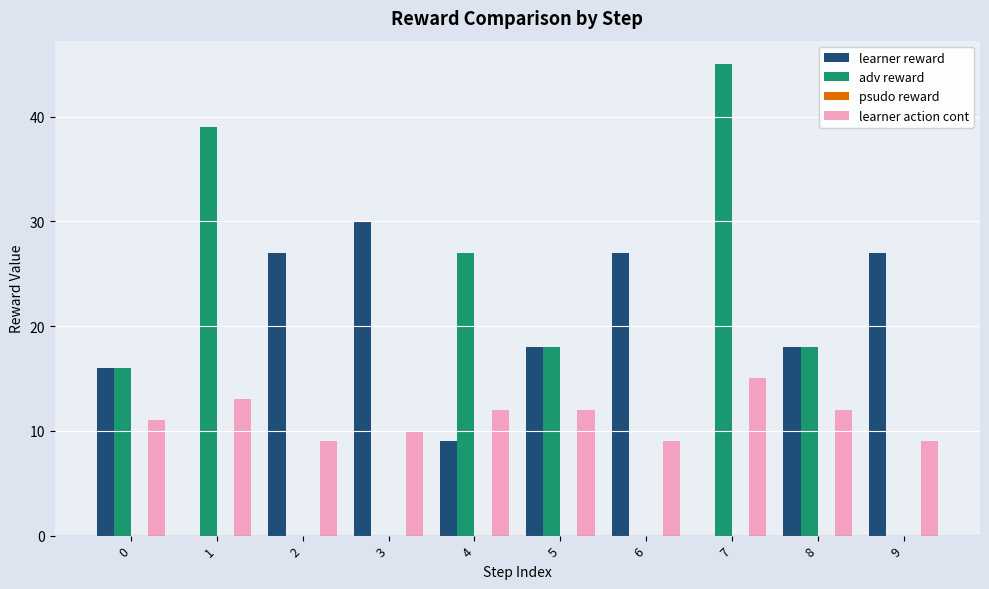

The value of learner action cont at 7 is 22. True or false?

False